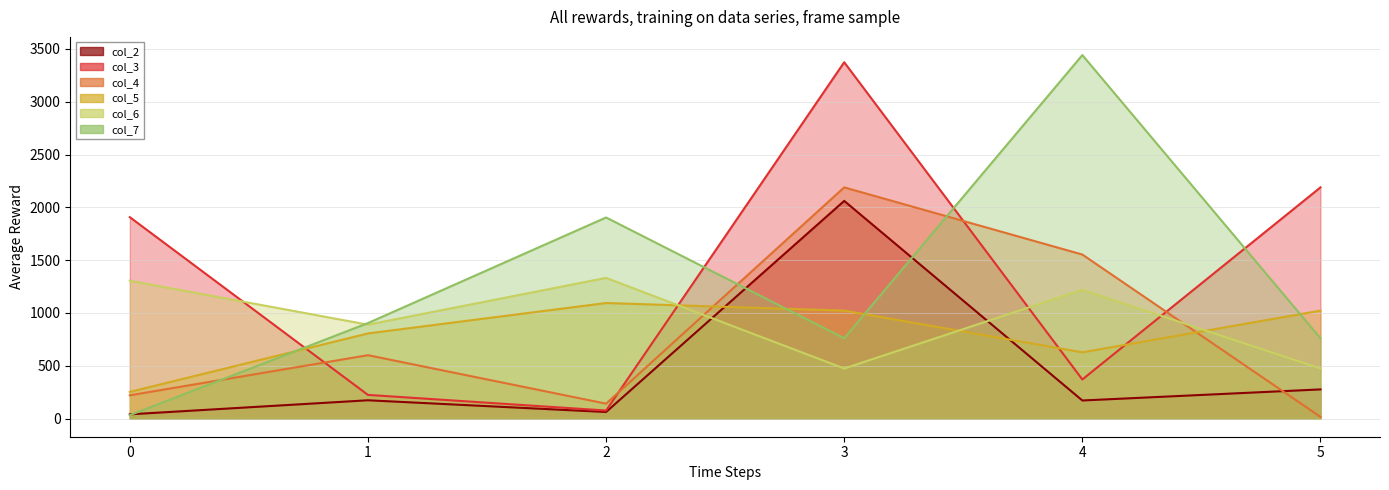

How many lines are shown in the chart?

6